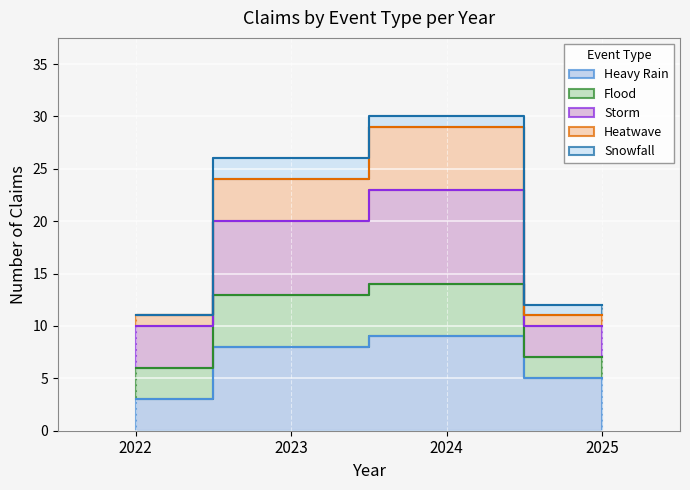

At which category is the sum across all series the highest?

2024